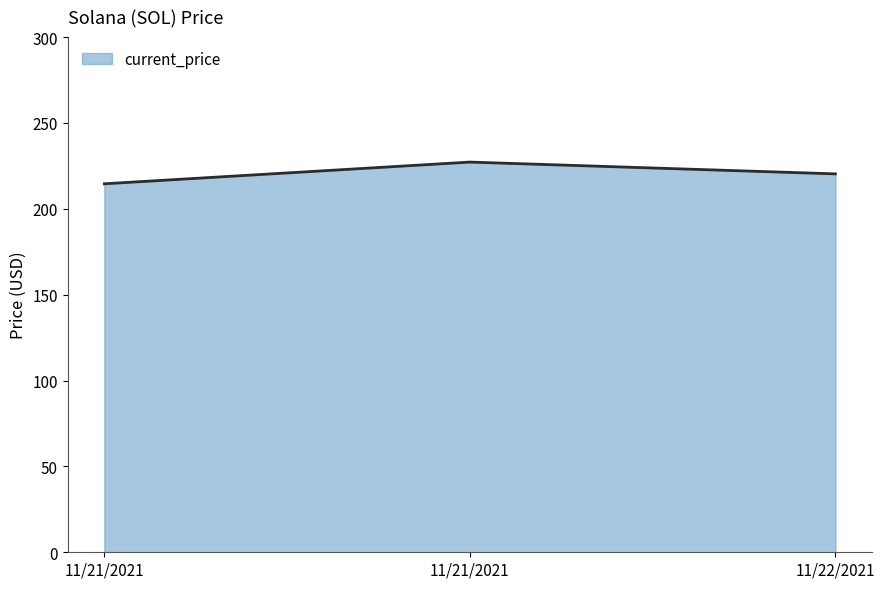

What is the minimum value shown in the chart?

214.6